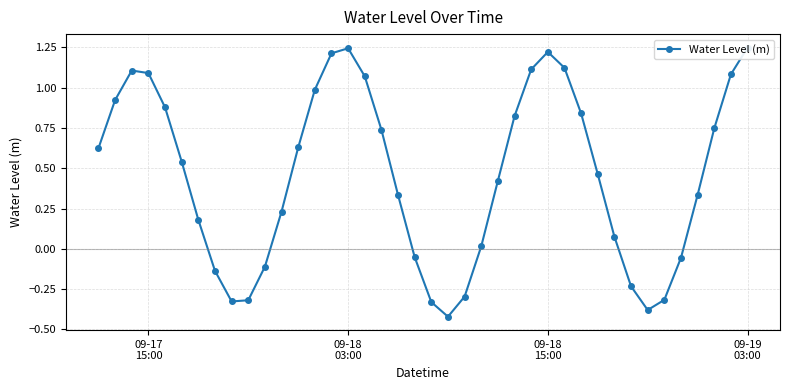

Is it true that the value at 09-18
15:00 is 0.3?

False